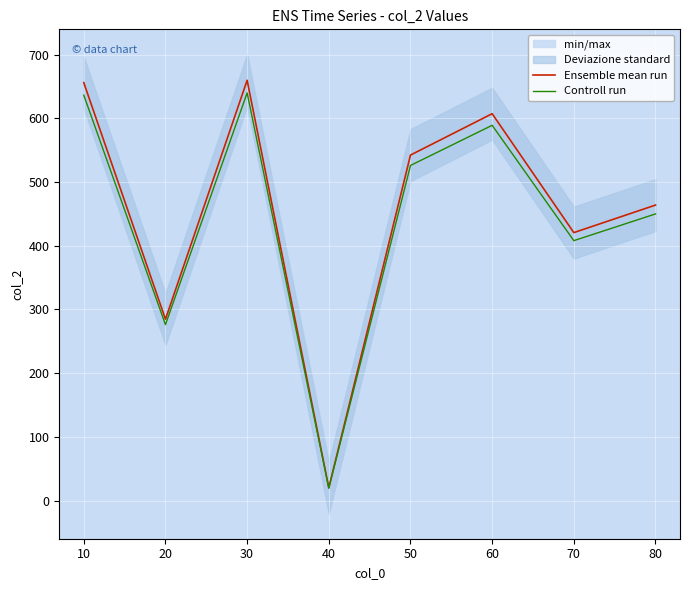

Where is Ensemble mean run nearest to the value 340?

20